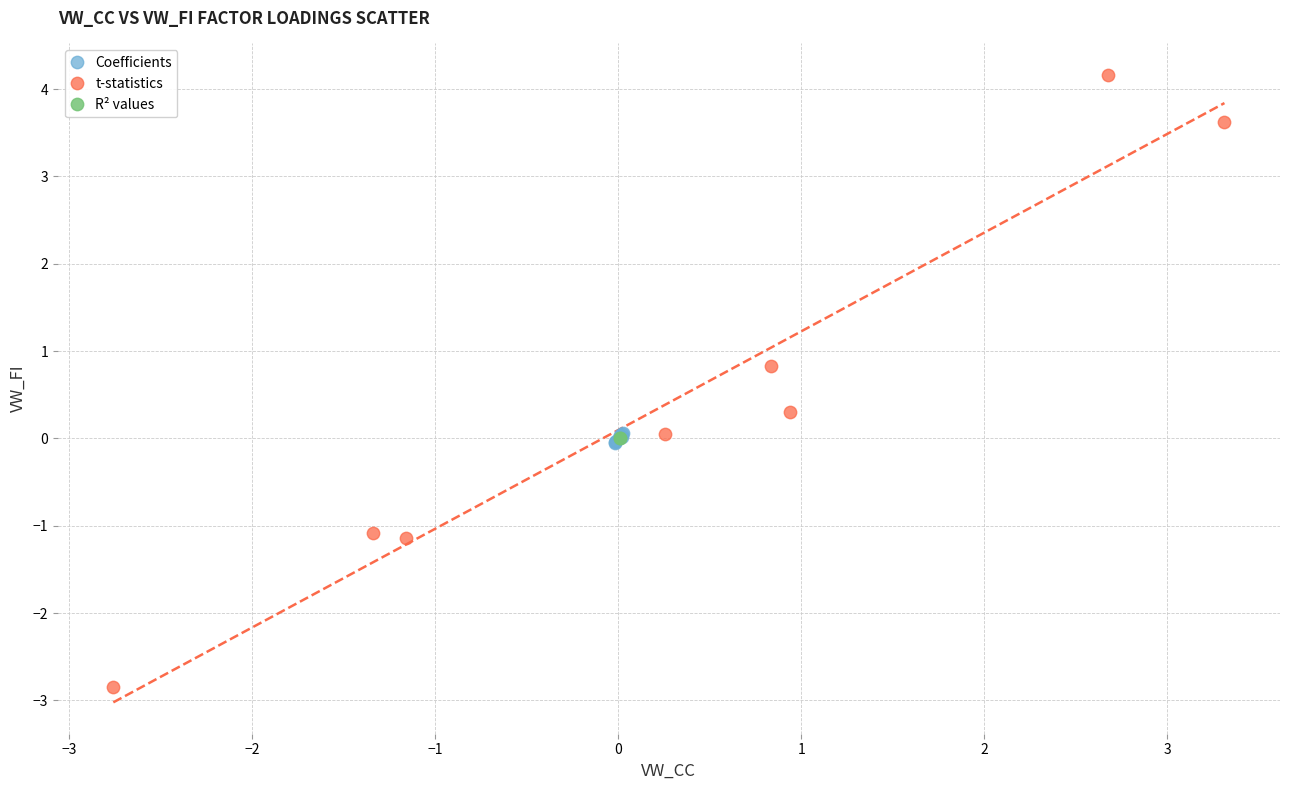

Which series contains the lowest Y value?

t-statistics